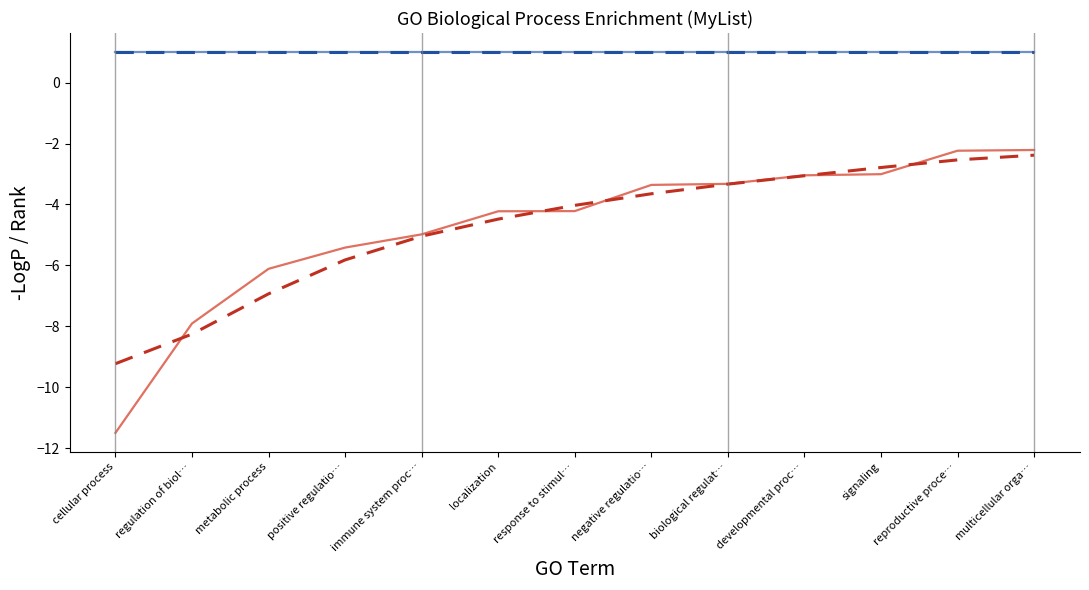

Is this an area chart (filled region under the line)?

No